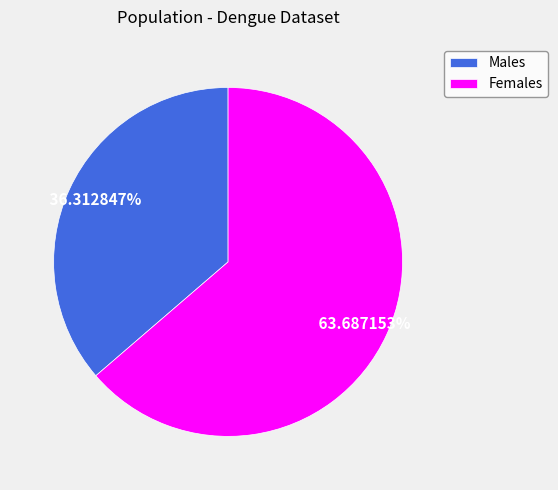

Which category accounts for the majority?

Females